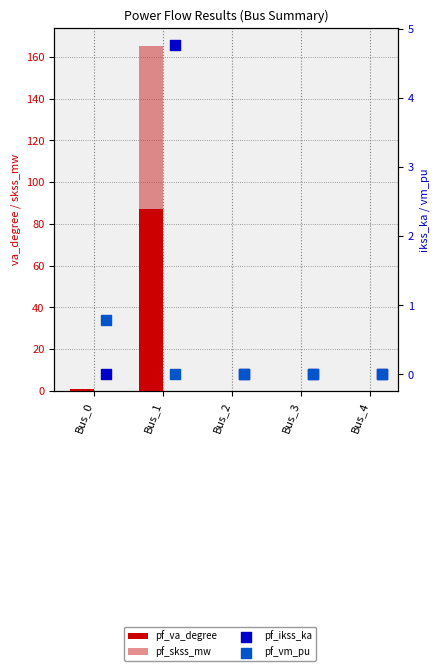

Which series reaches the maximum Y coordinate?

pf_skss_mw